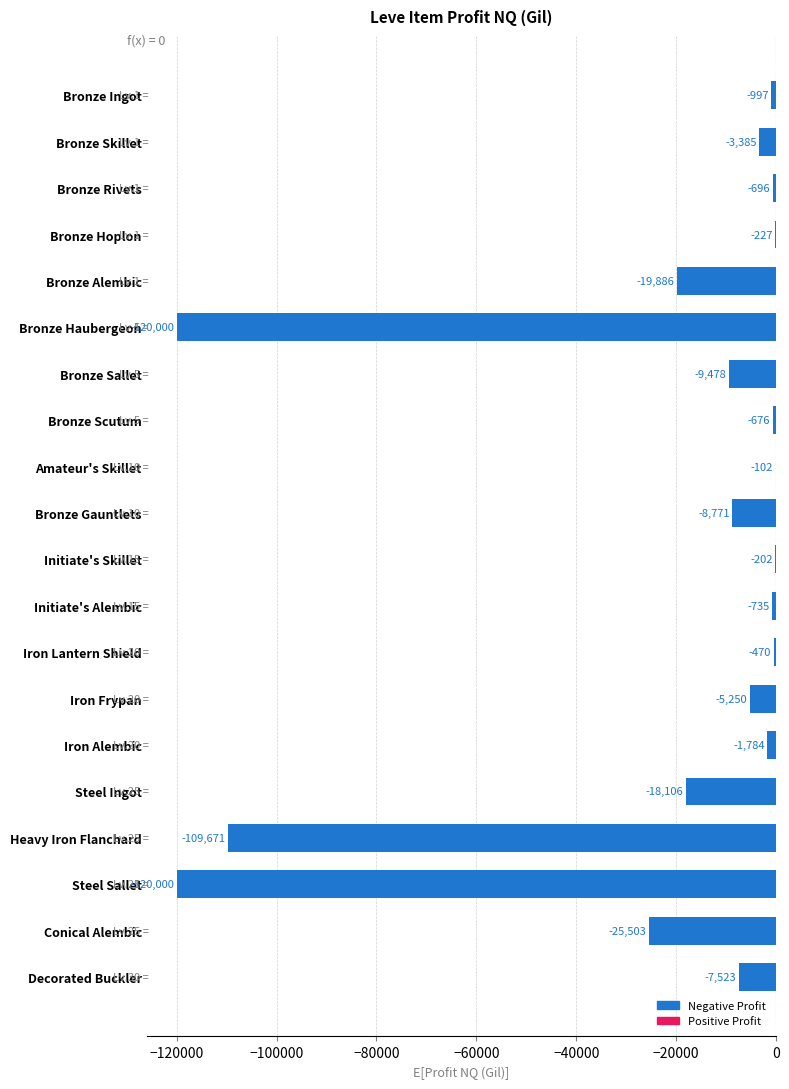

Are the bars horizontal?

Yes